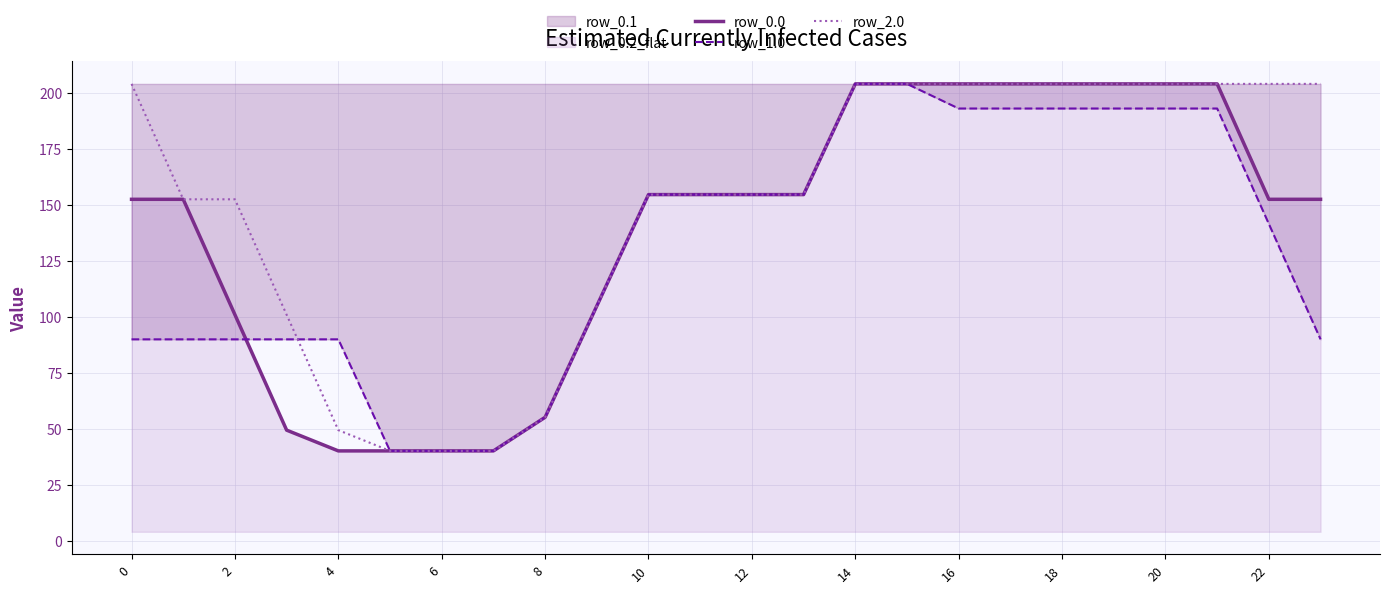

What is the smallest value displayed?

40.2